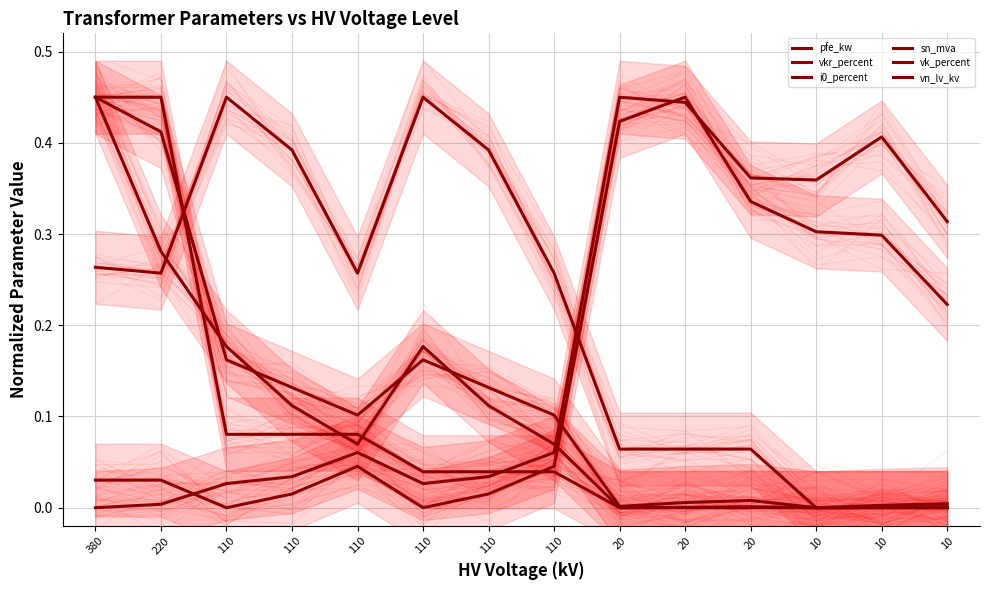

True or false: pfe_kw and vkr_percent intersect in this chart.

True